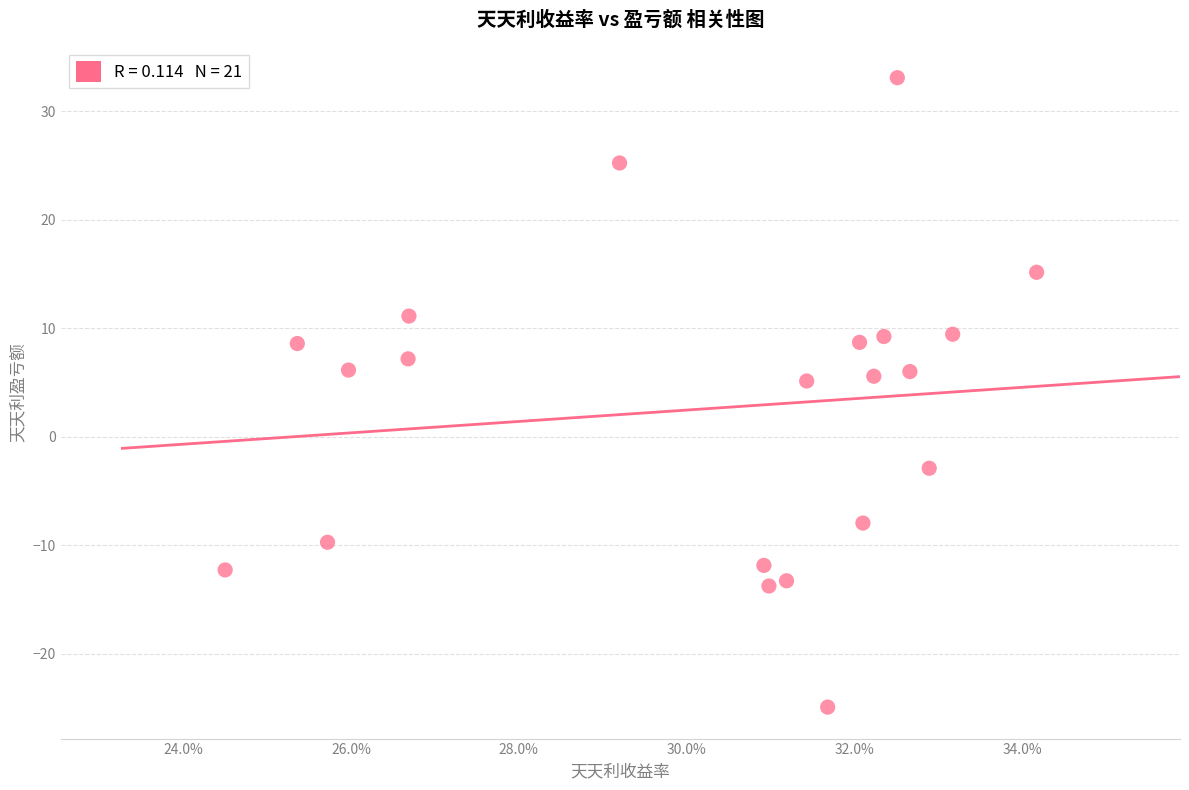

What is the range of Y values (max minus min)?

58.0